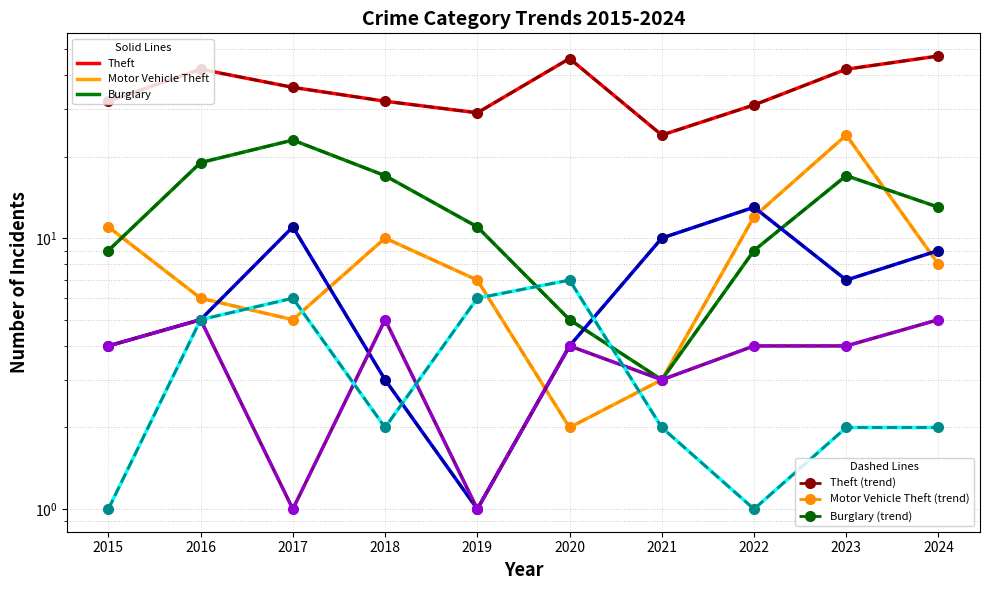

At which label is Robbery closest to 7?

2023